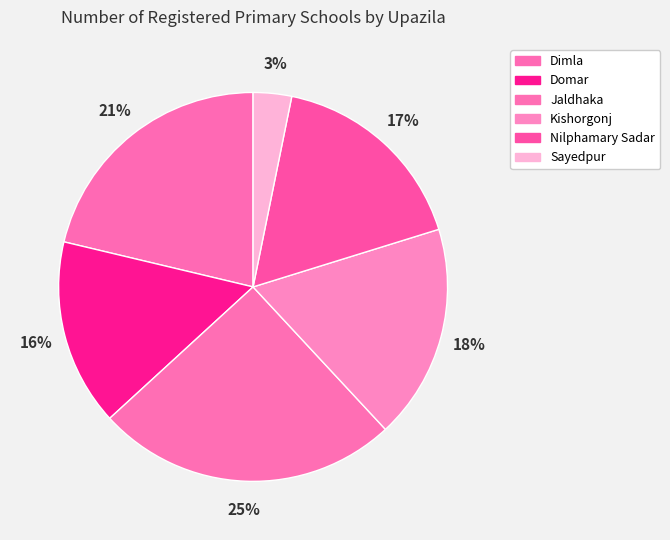

To the nearest percent, what is the difference between the largest and smallest slice percentages?

22%